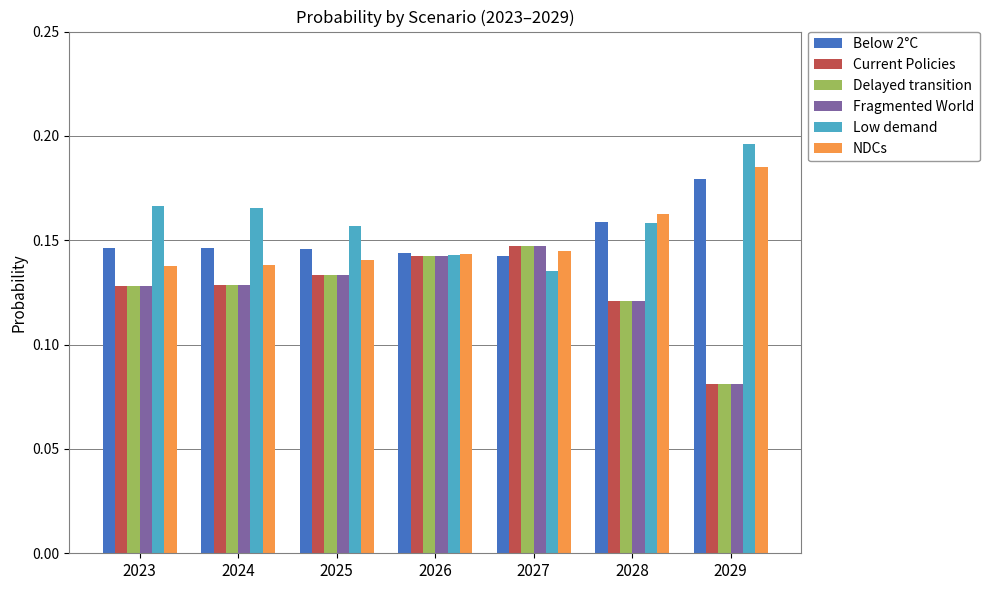

The Fragmented World series shows 0.0 at 2029. True or false?

False